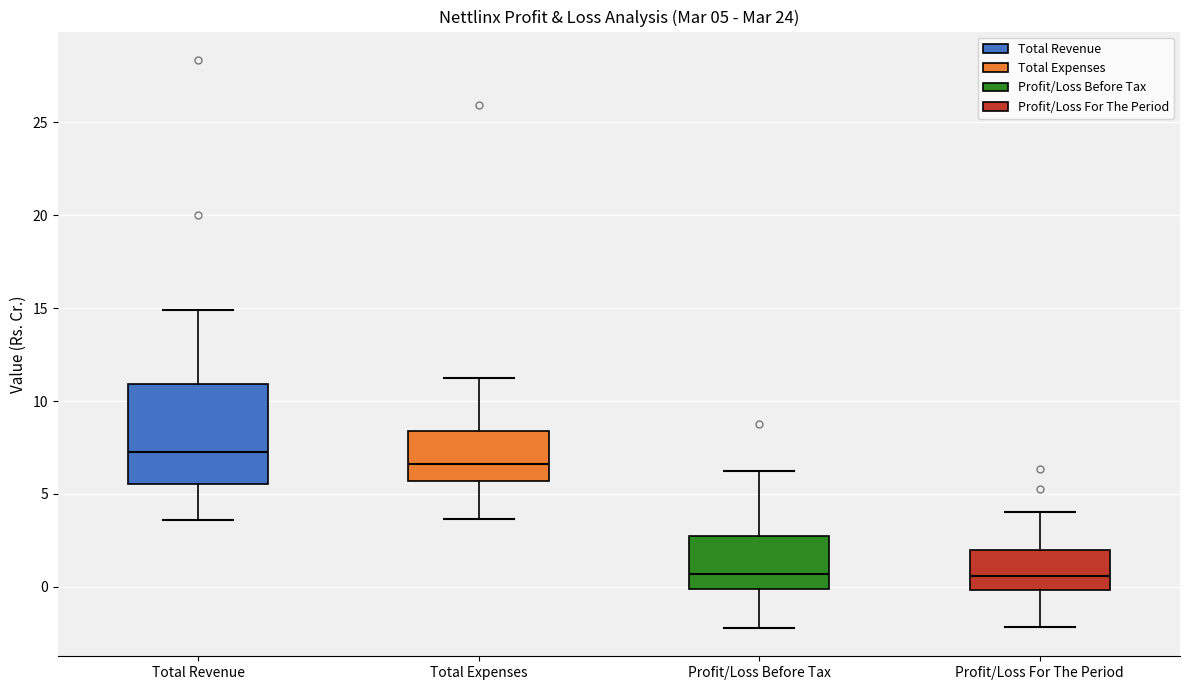

Which box is the tallest, from its lower edge to its upper edge?

Total Revenue